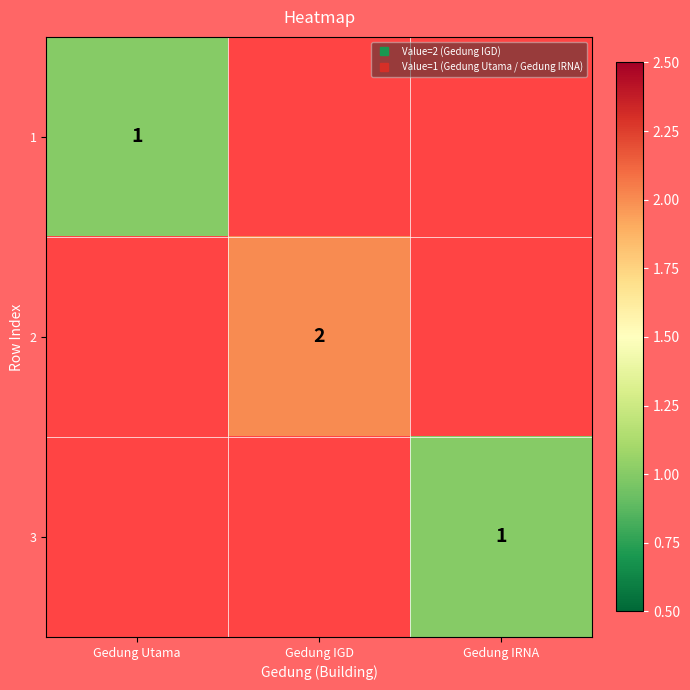

Rank the series at Gedung IGD from highest to lowest value.

1, 2, 3